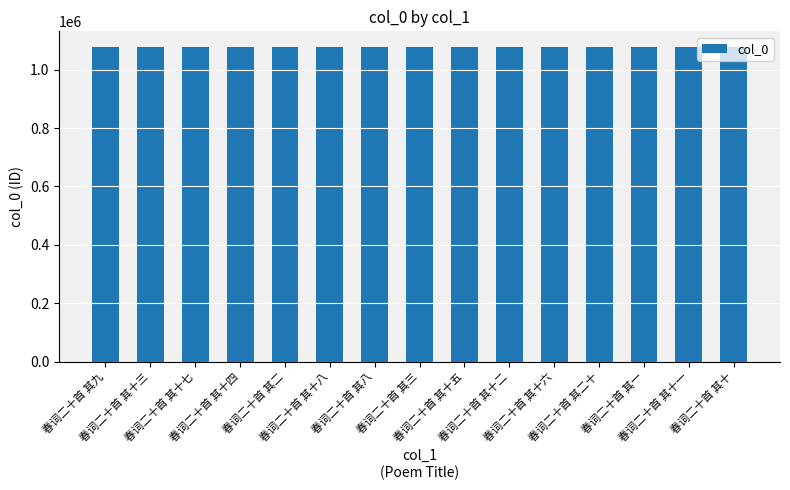

What is the value of the 12th bar from the left?

1077087